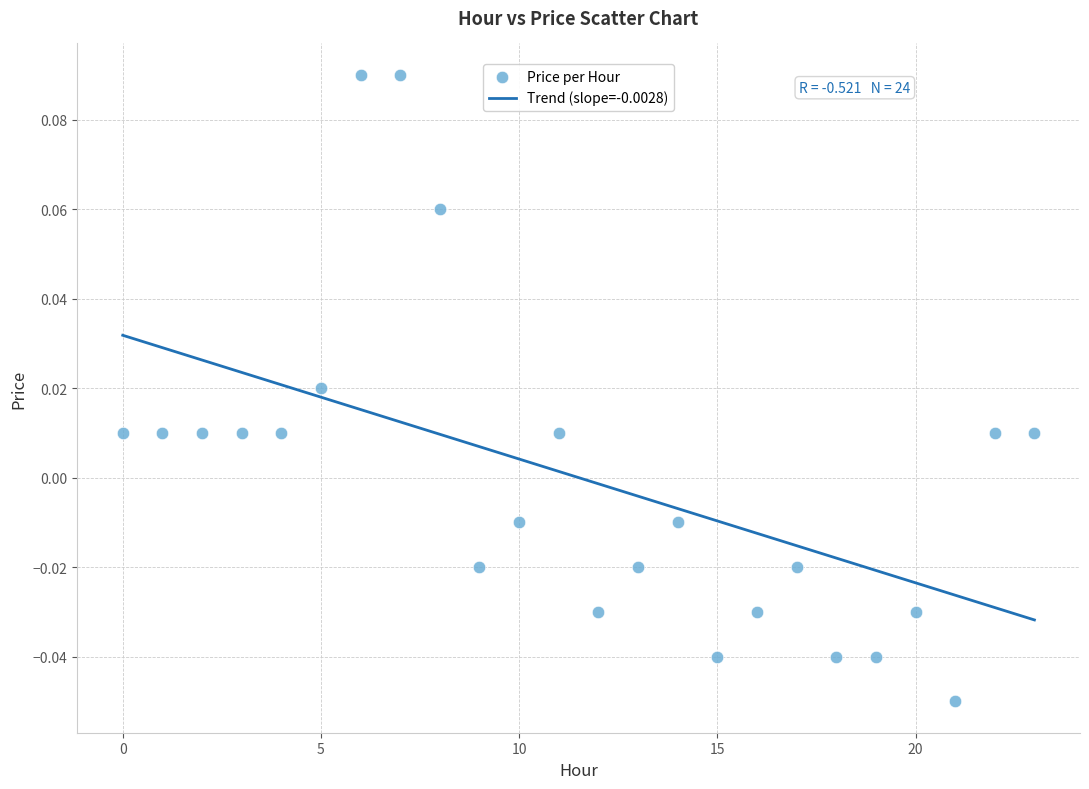

Count the number of points in this scatter plot.

24